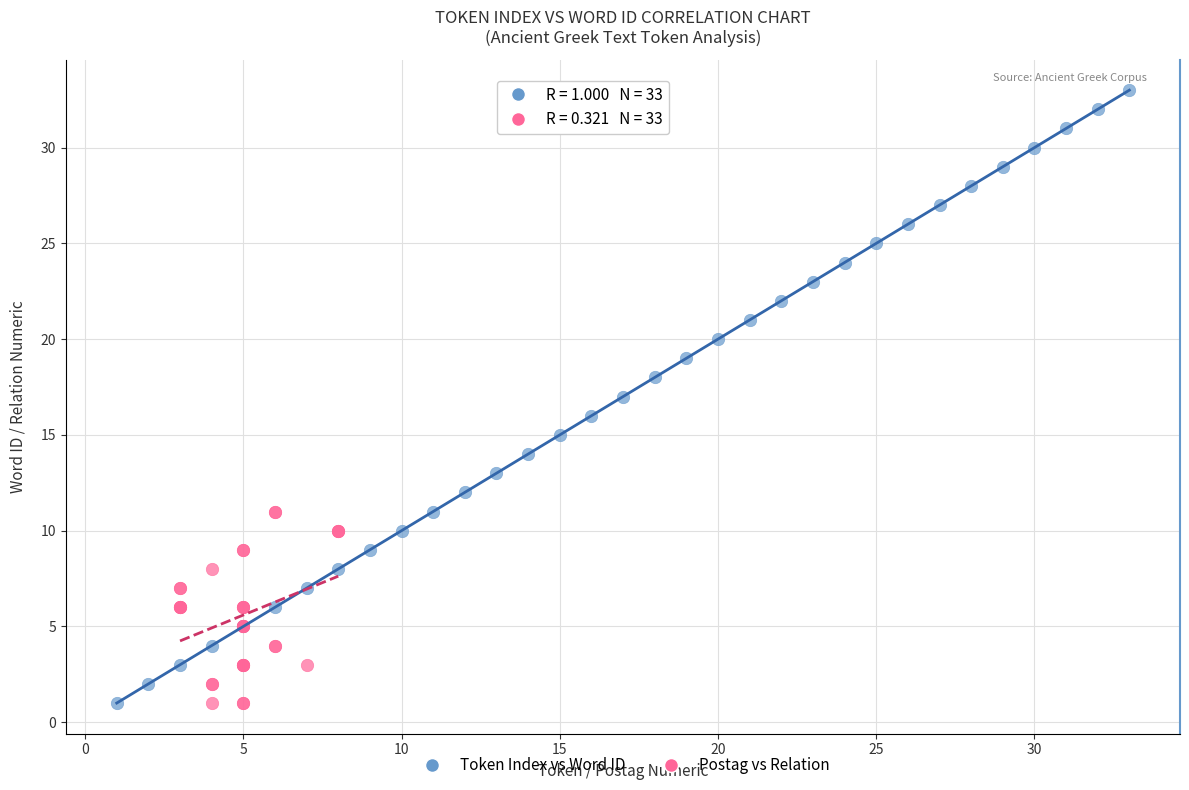

Which series has the widest spread of Y values?

Token Index vs Word ID